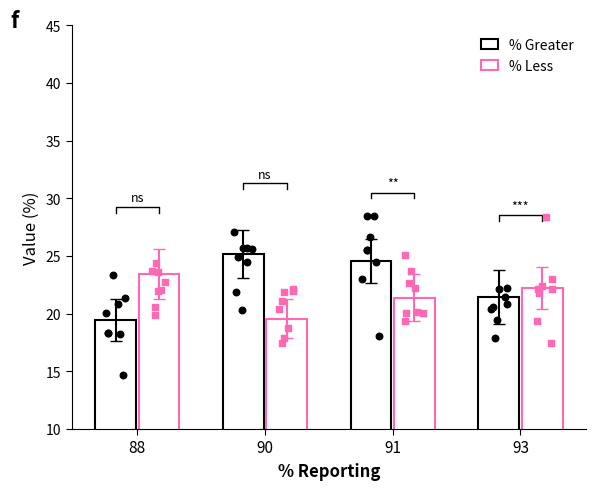

At which category is the sum across all series the highest?

91